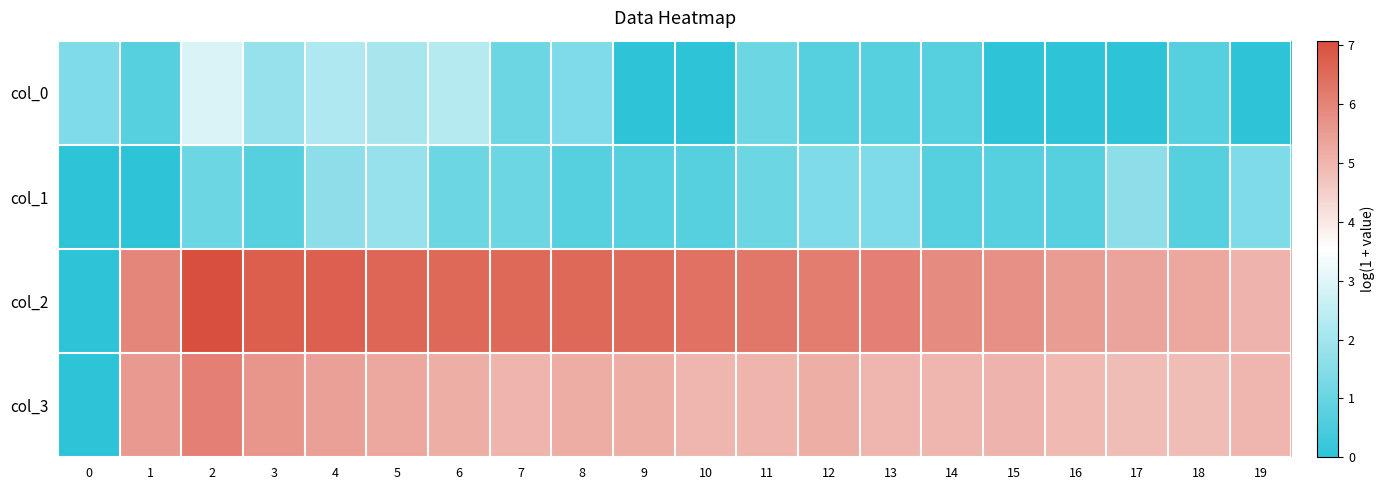

What is the total value across all series at 7?

13.8